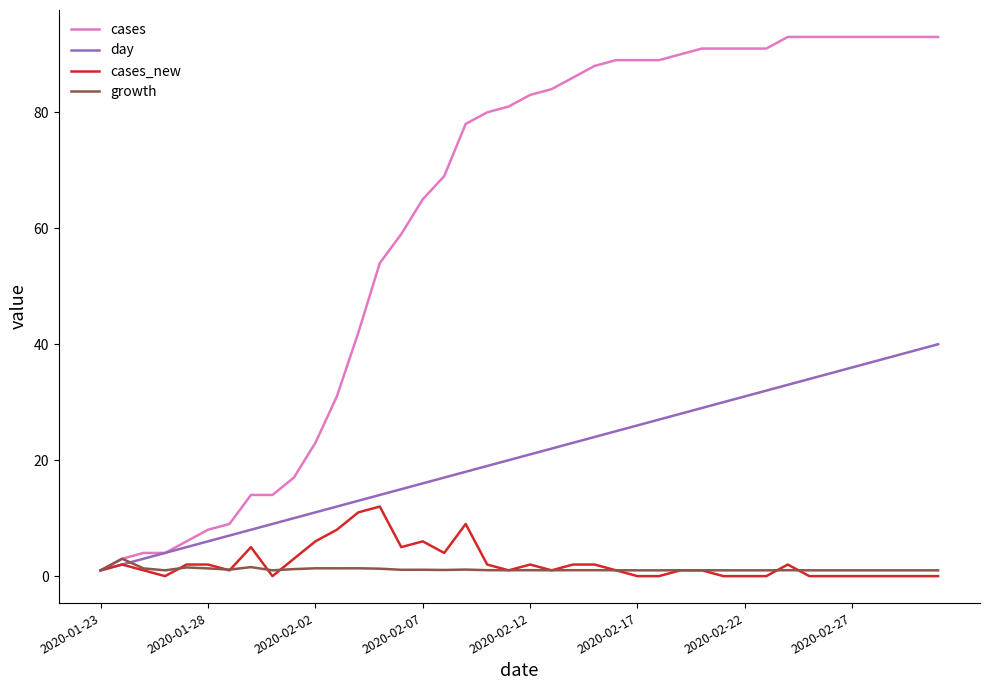

Which series has the widest spread of values?

cases